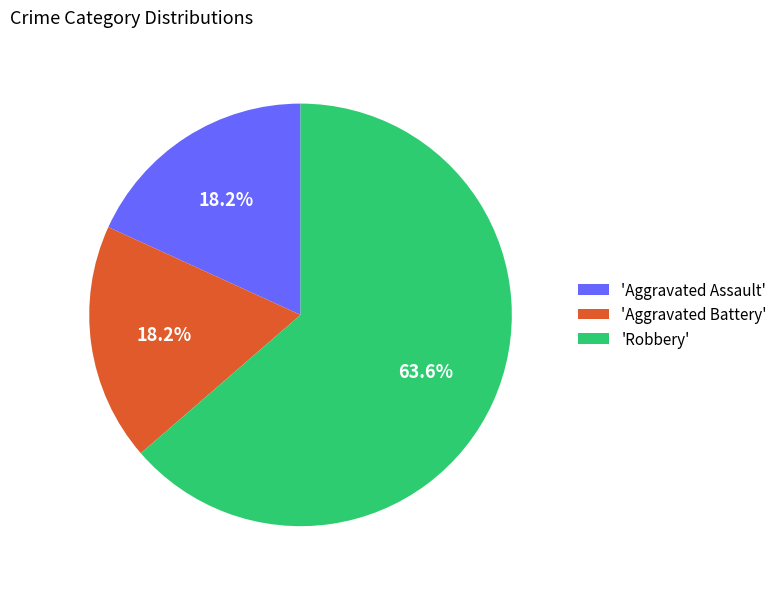

To the nearest percent, what is the difference between the largest and smallest slice percentages?

45%